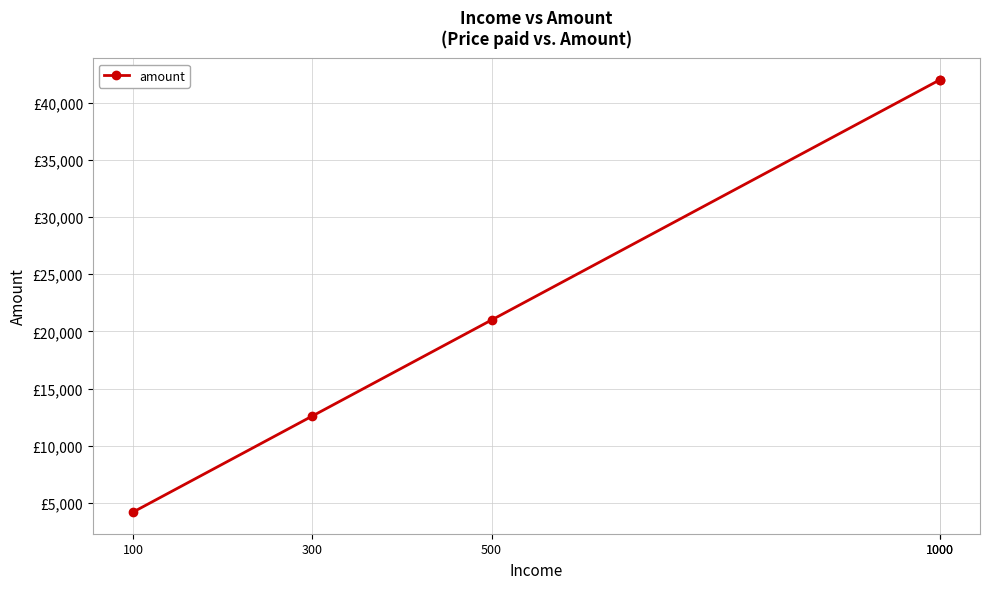

Approximately how many times larger is the value at 100 compared to 300?

0.3